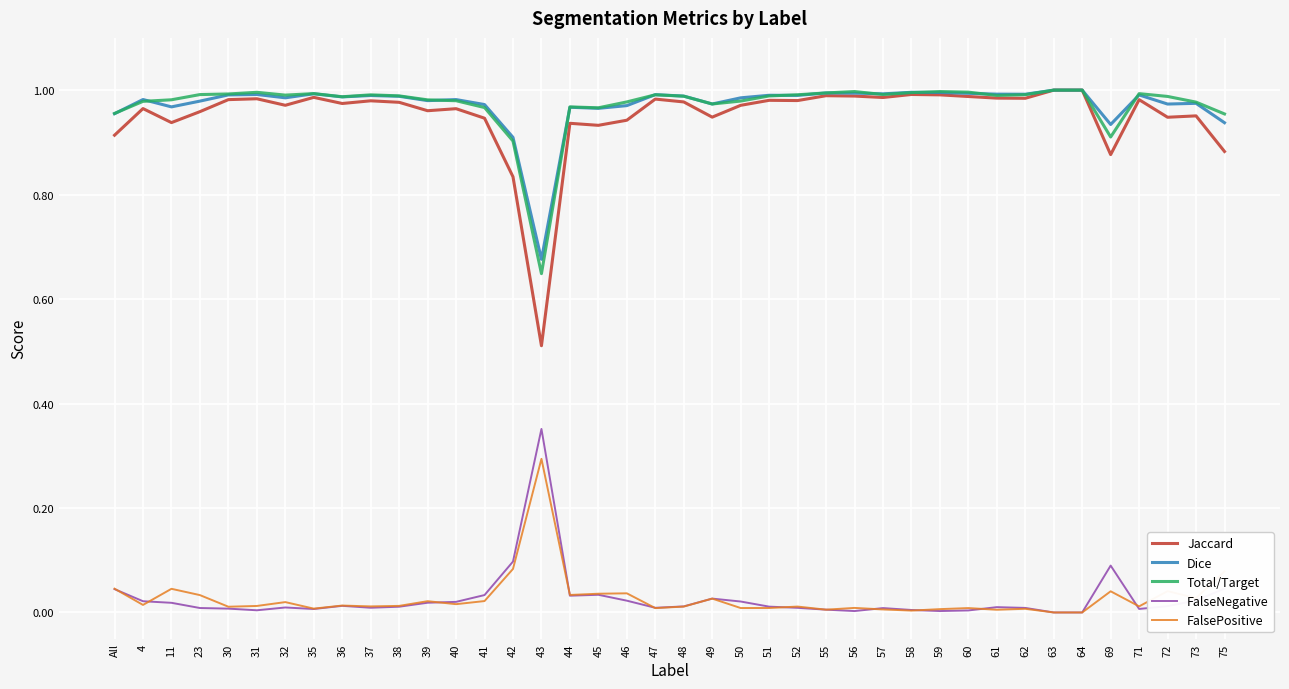

Where is the first local minimum for Dice?

11